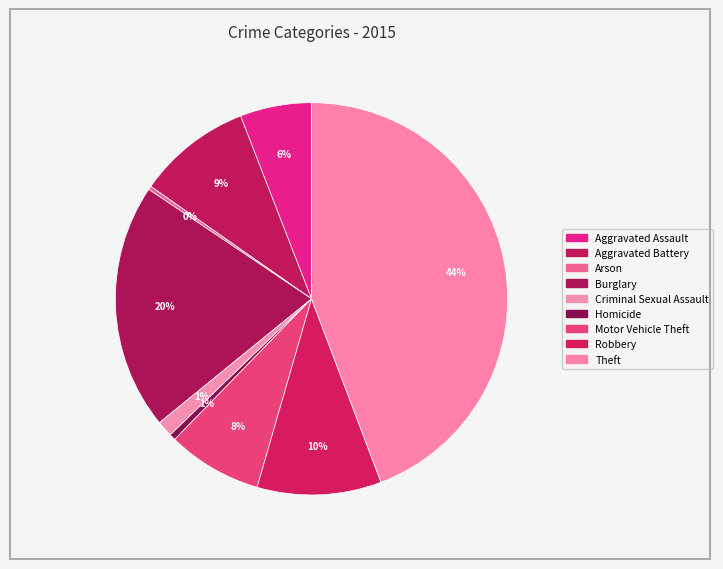

The Theft slice represents 44% of the pie. True or false?

True